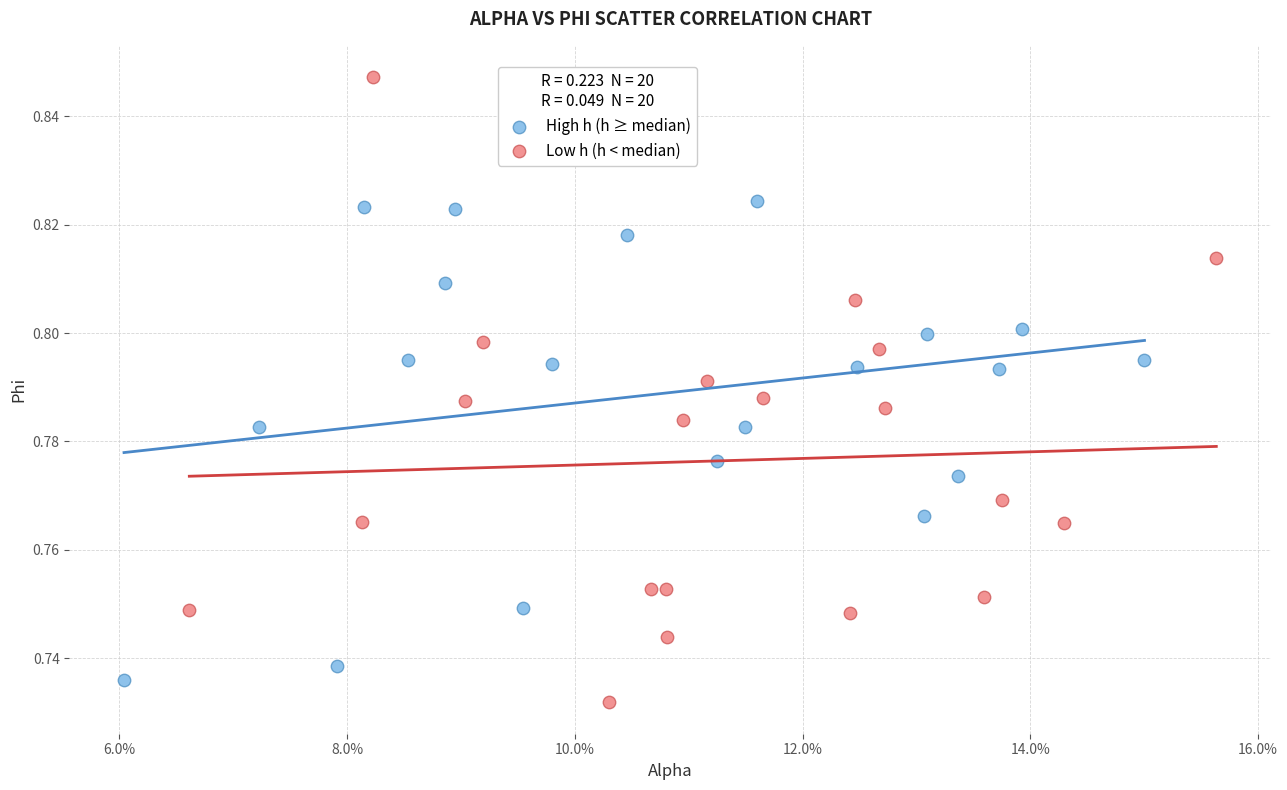

Which series has the largest Y range (max minus min)?

Low h (h < median)